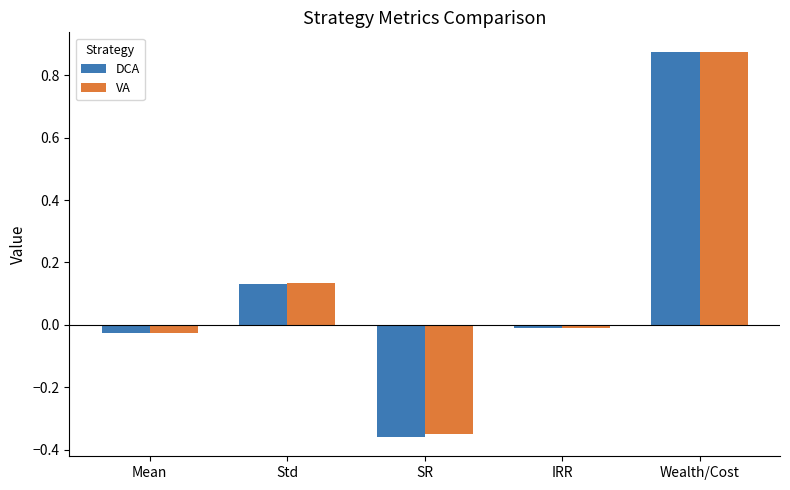

What is the total value across all series at Wealth/Cost?

1.8